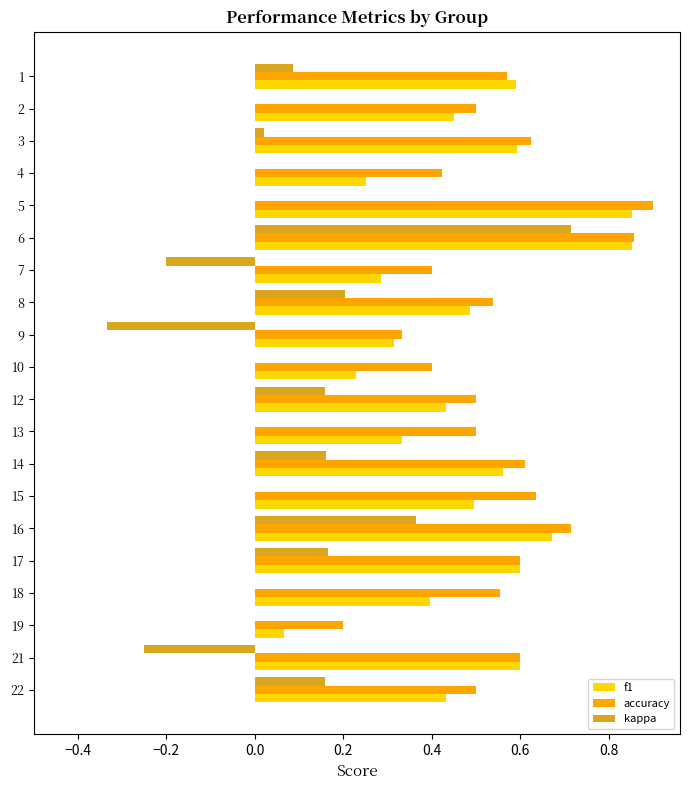

What are all the series names shown in the legend?

f1, accuracy, kappa